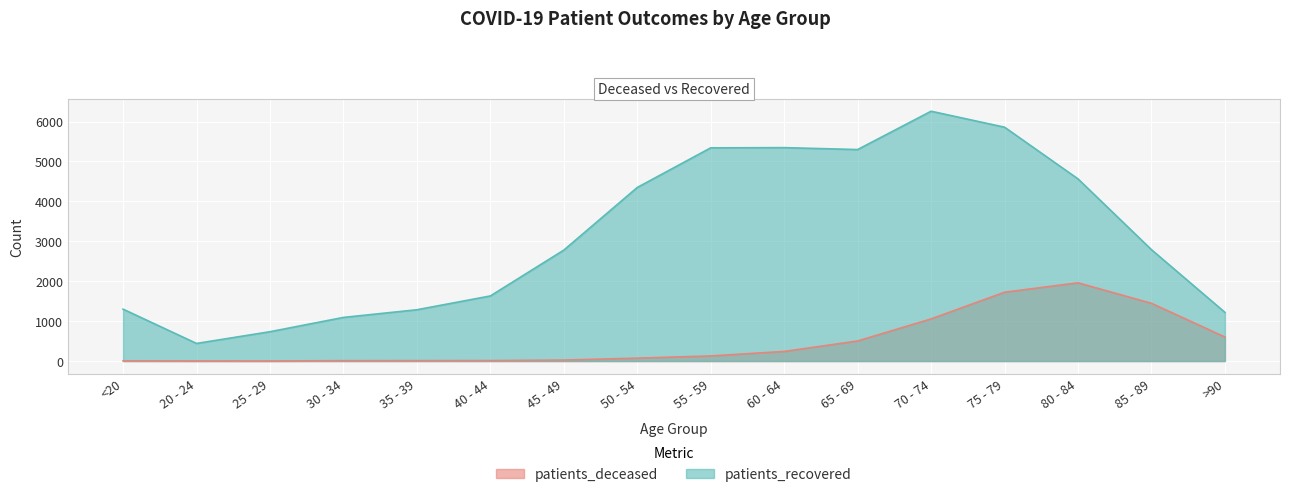

Rank the series by their average value, from highest to lowest.

patients_recovered, patients_deceased